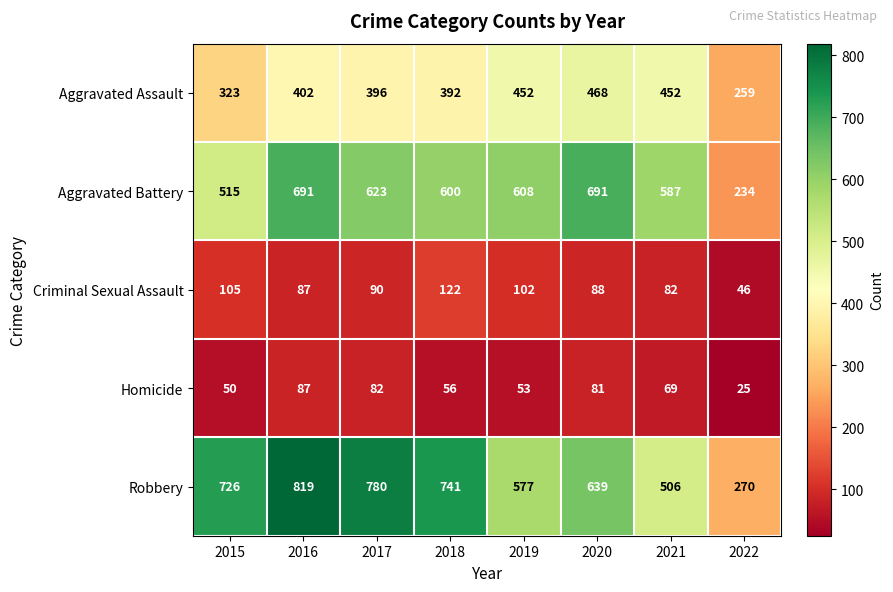

Which series changed the most between 2018 and 2019?

Robbery